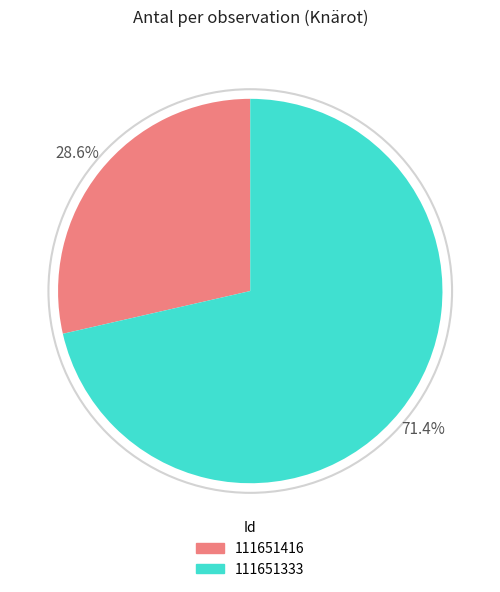

Which has a higher value, 111651333 or 111651416?

111651333